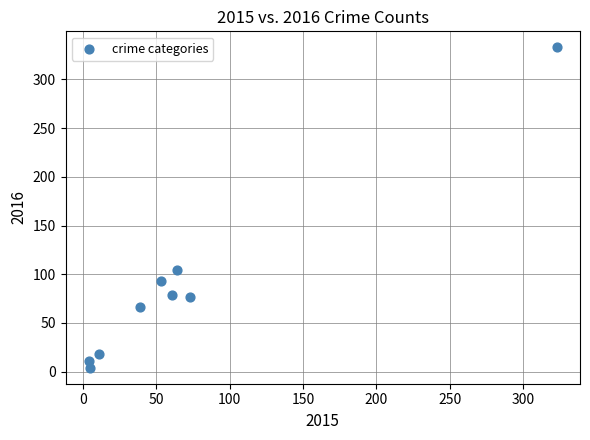

What is the average Y value?

87